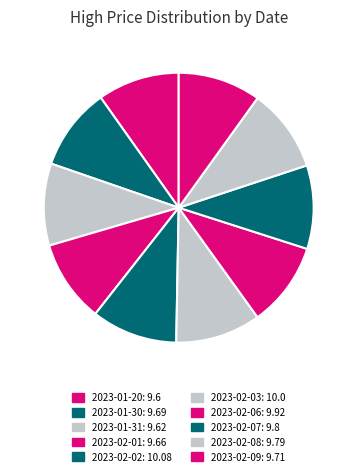

To the nearest percent, what portion does 2023-02-06 represent?

10%